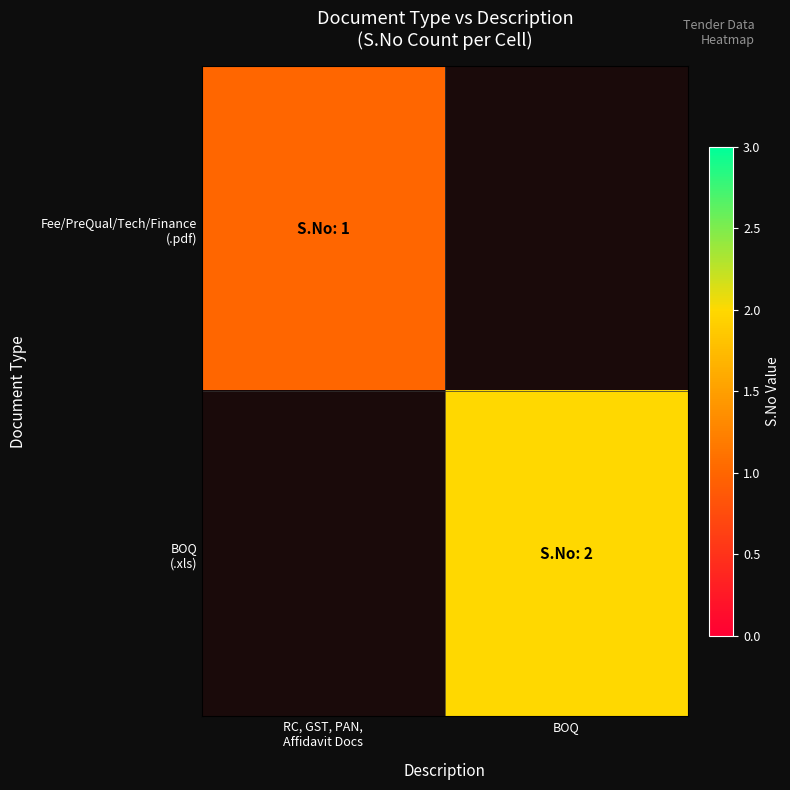

What is the maximum value shown in the chart?

2.0